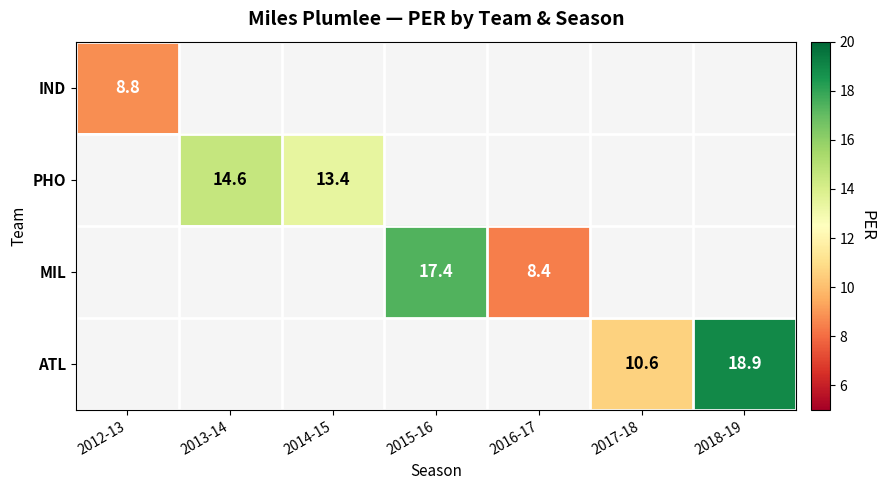

True or false: PHO has a value of 25.8 at 2013-14.

False